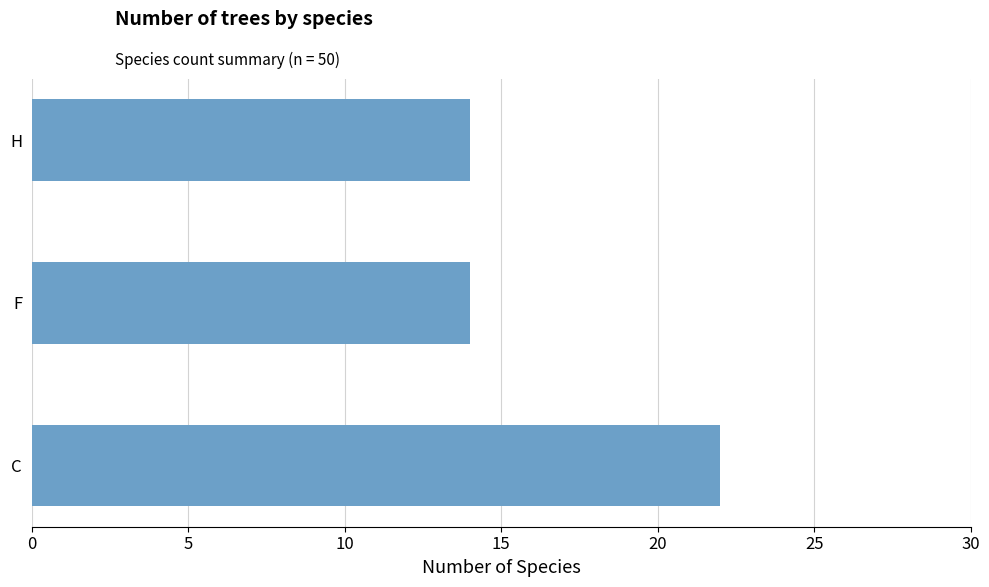

What is the minimum value shown in the chart?

14